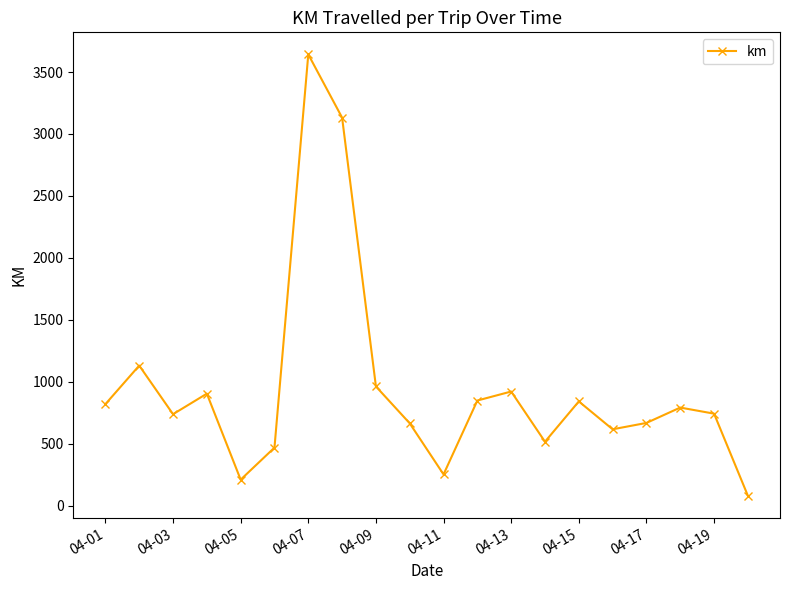

How many data points are above 791?

10